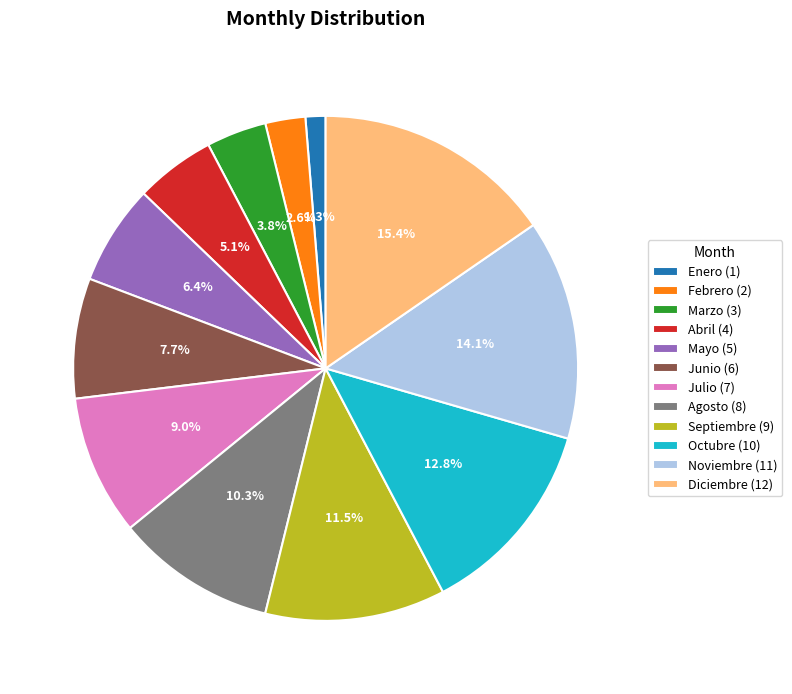

Does any single category account for the majority?

No